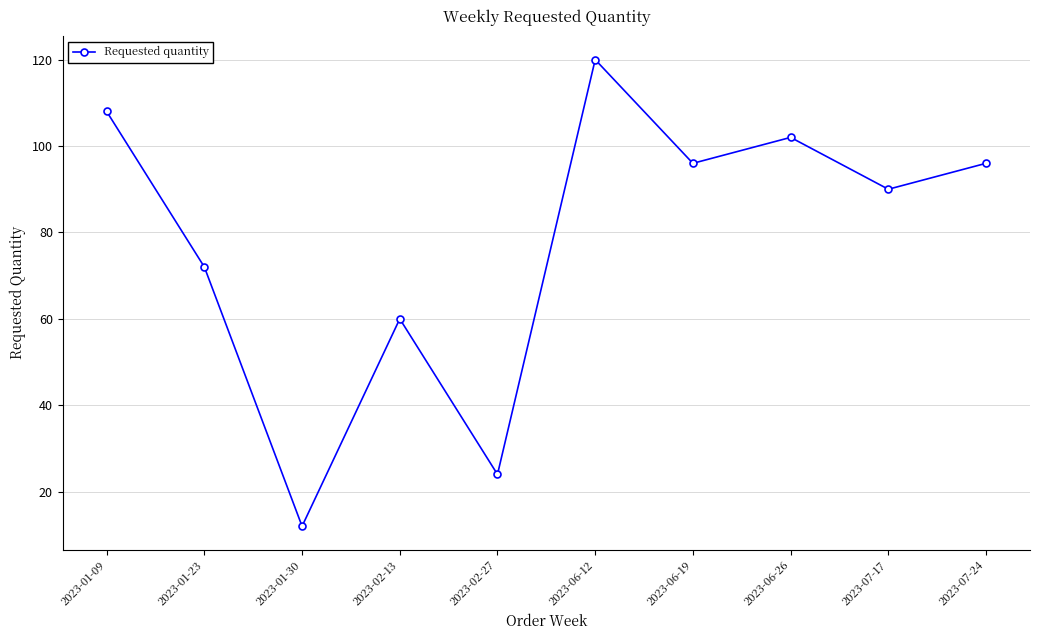

At which label does the data first exceed 96?

2023-01-09